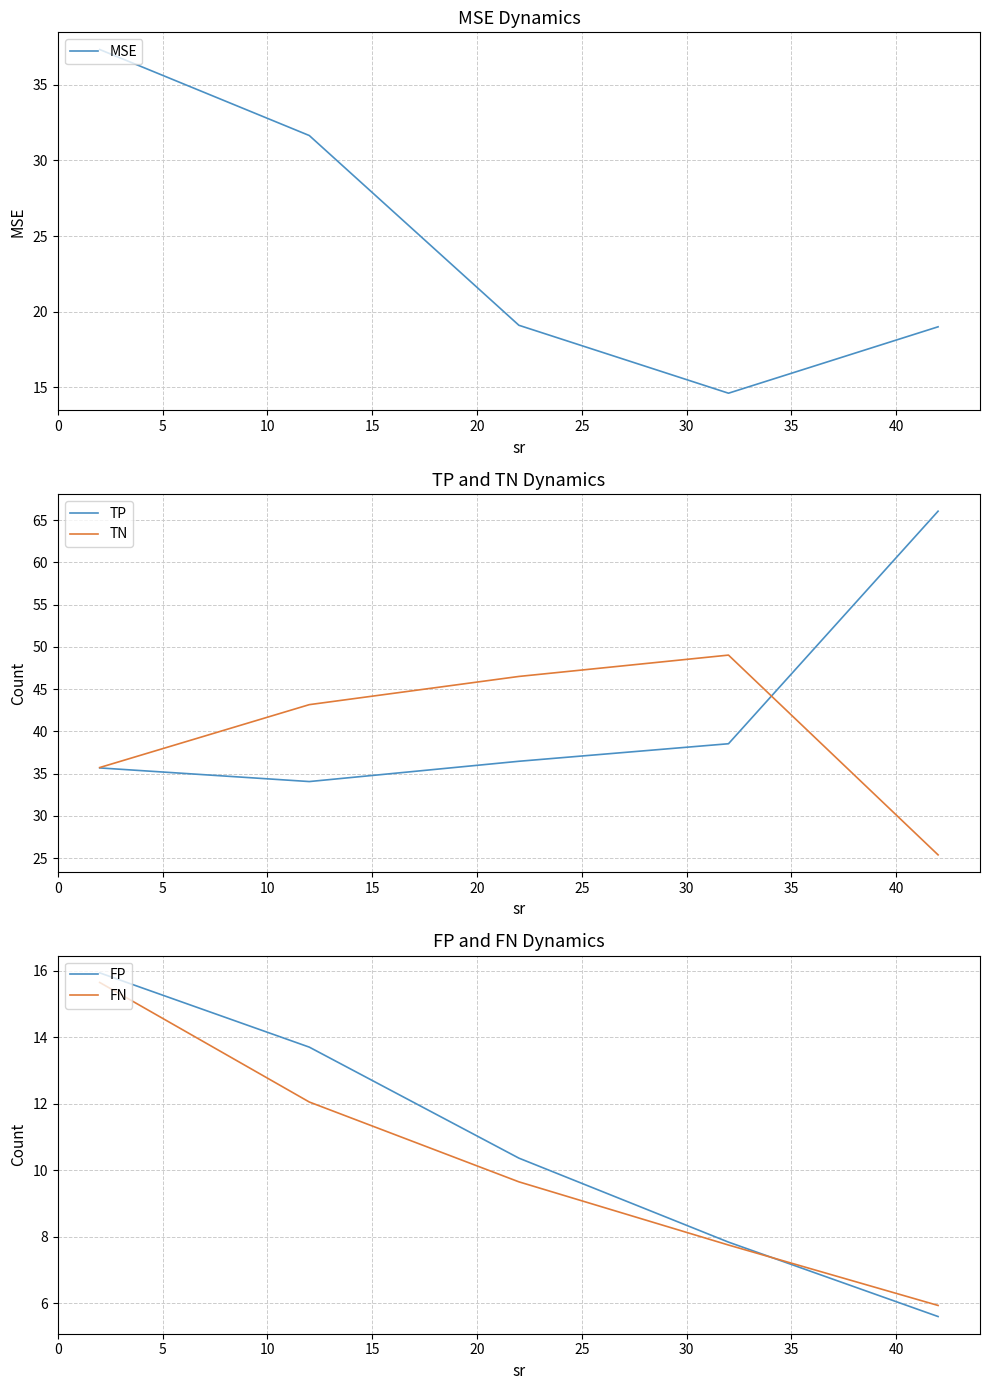

True or false: FN and MSE cross at least once.

False